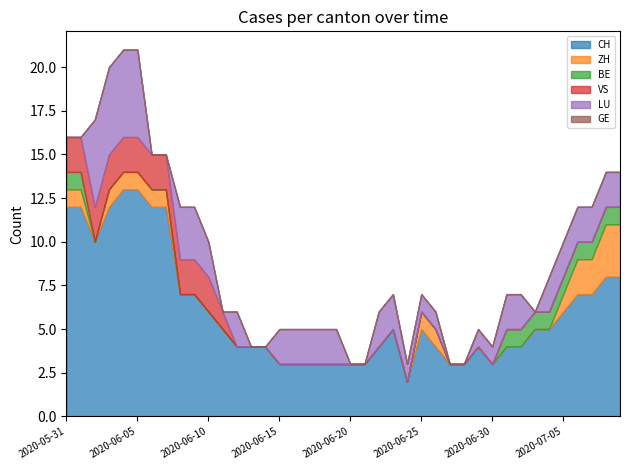

What is the sum of the LU values at 2020-06-24 and 2020-06-20?

1